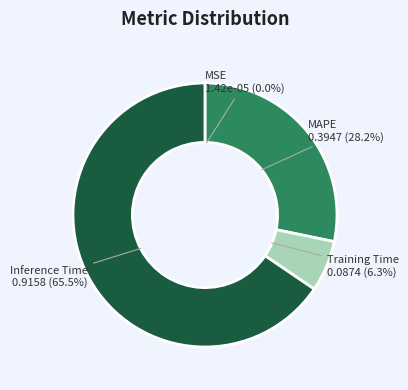

Is there a majority slice in this chart?

Yes